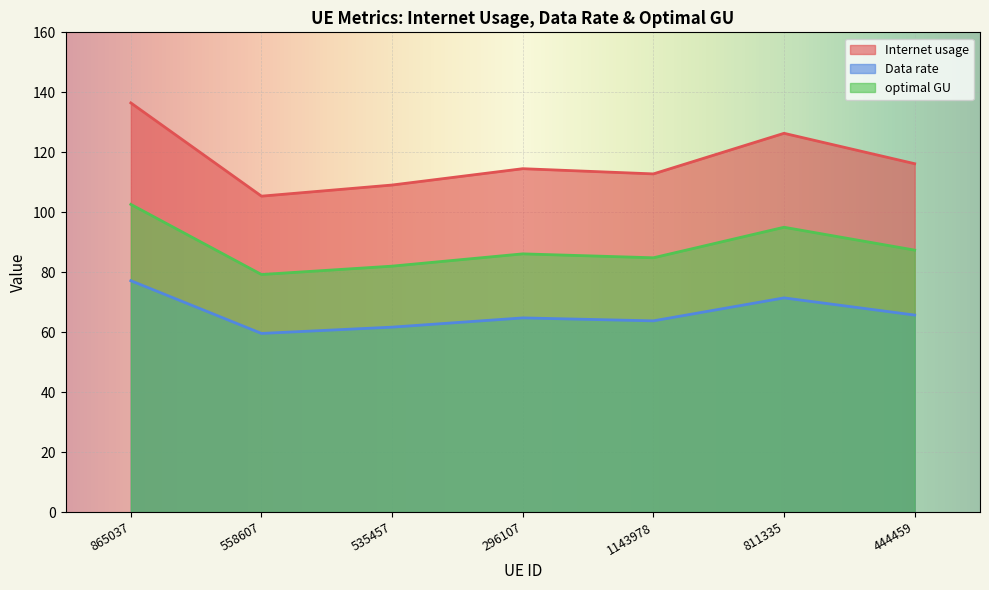

At which label is Data rate closest to 68?

444459